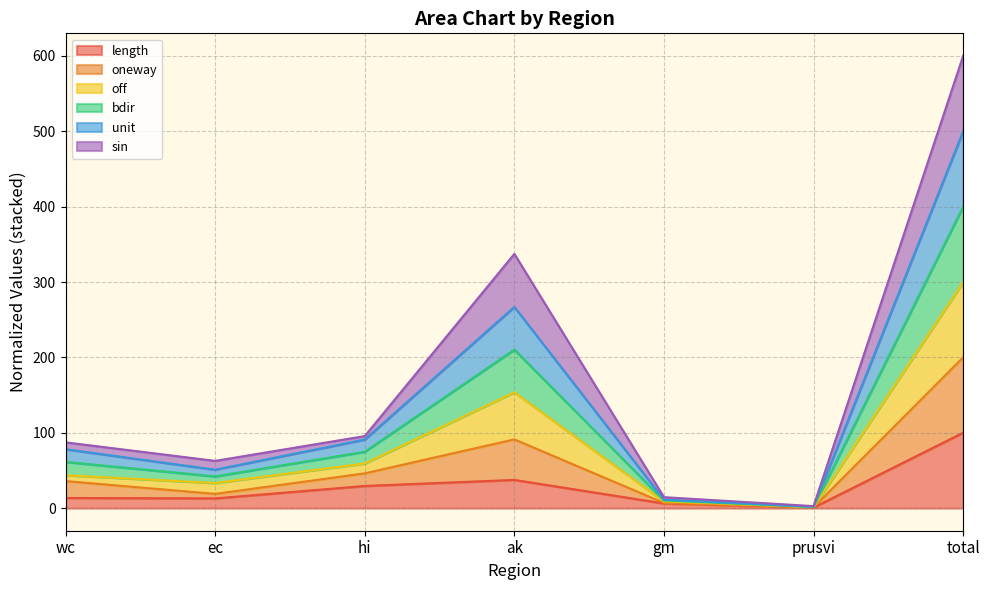

At which category is the sum across all series the highest?

total